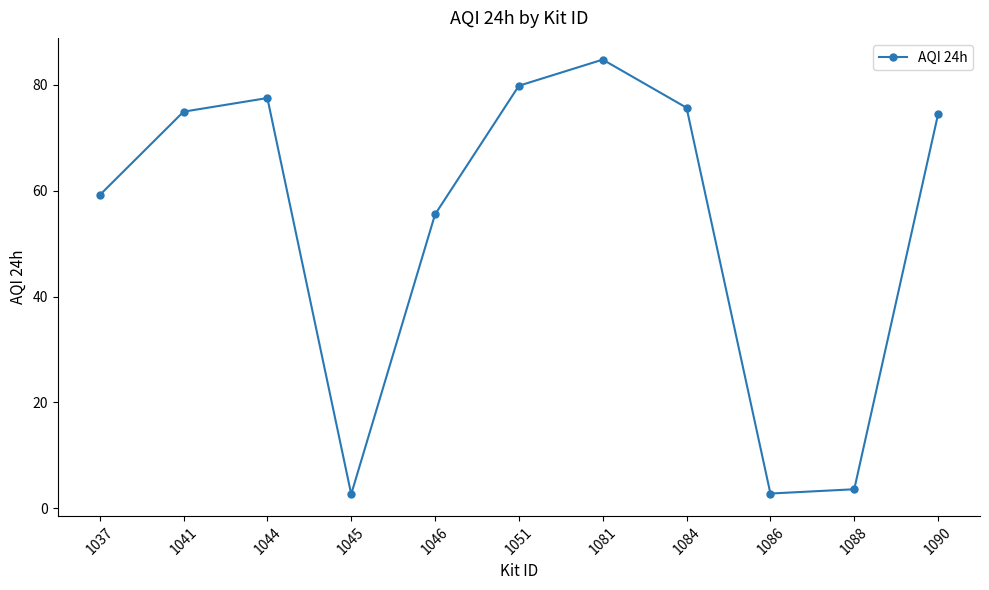

At which label is the value closest to 43?

1046